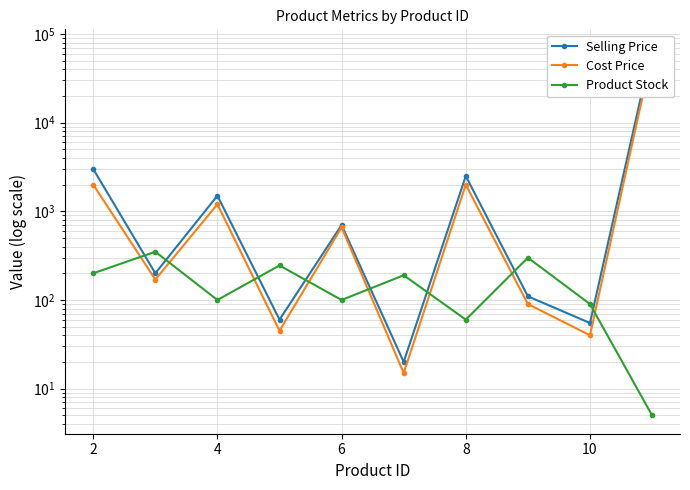

Between 10 and 4, which is larger?

4